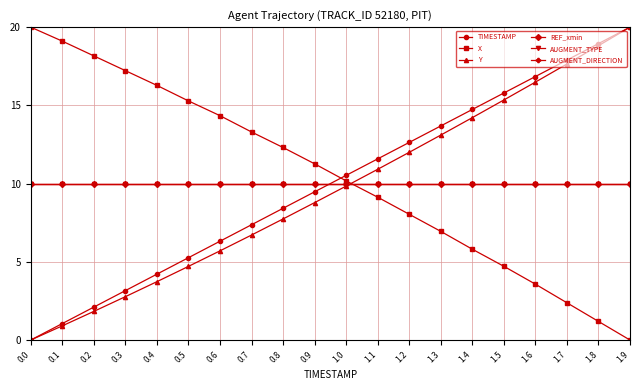

At how many categories does at least one series exceed 7?

20